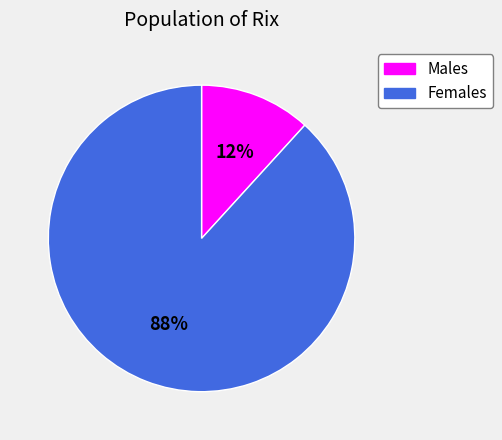

Is the sum of Females and Males greater than half?

Yes